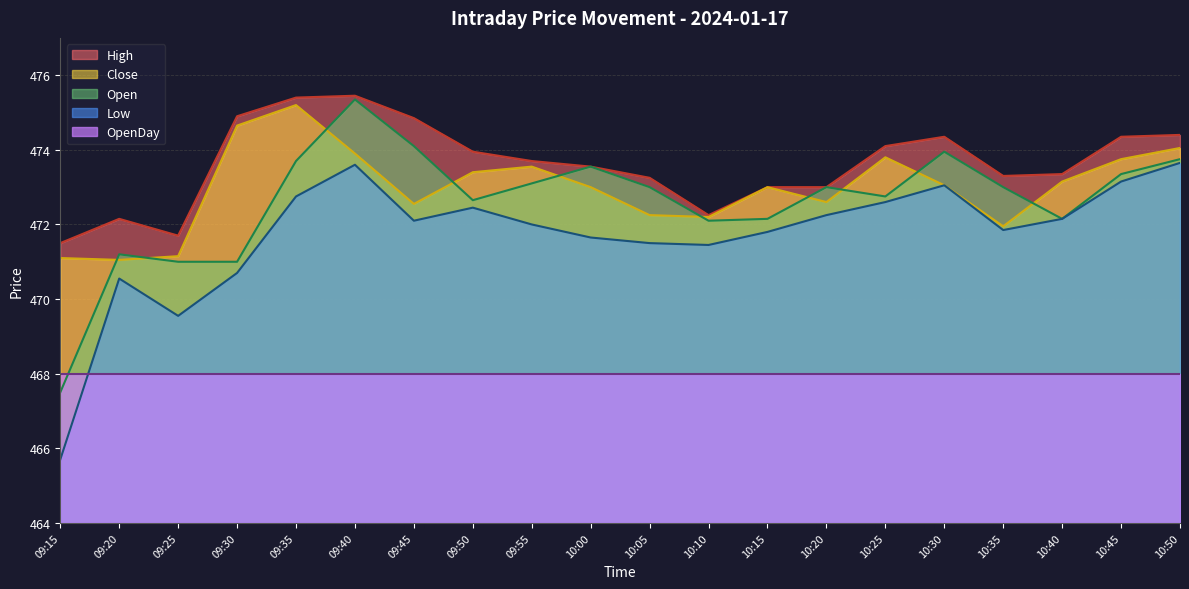

What are all the series names shown in the legend?

High, Close, Open, Low, OpenDay